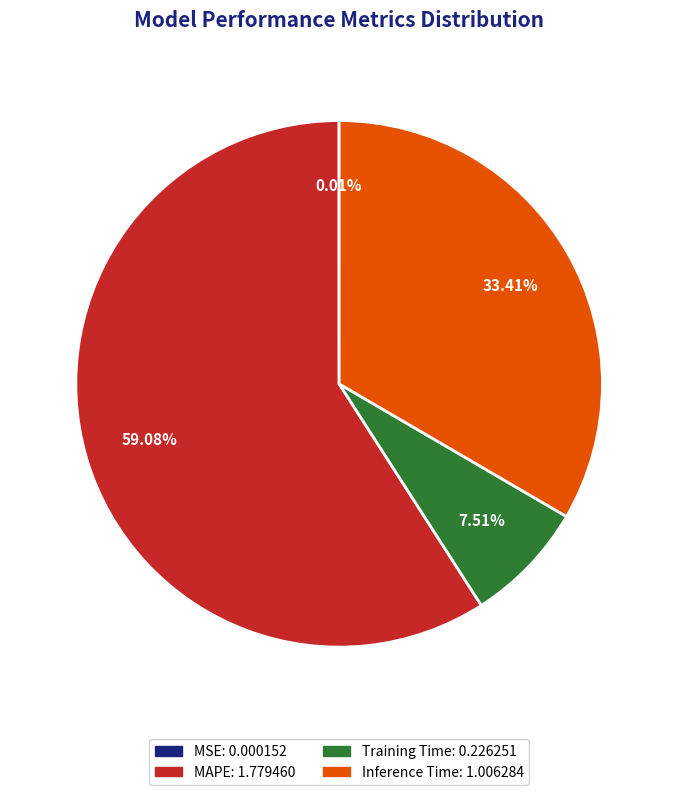

Do MAPE and Inference Time together represent more than half of the pie?

Yes